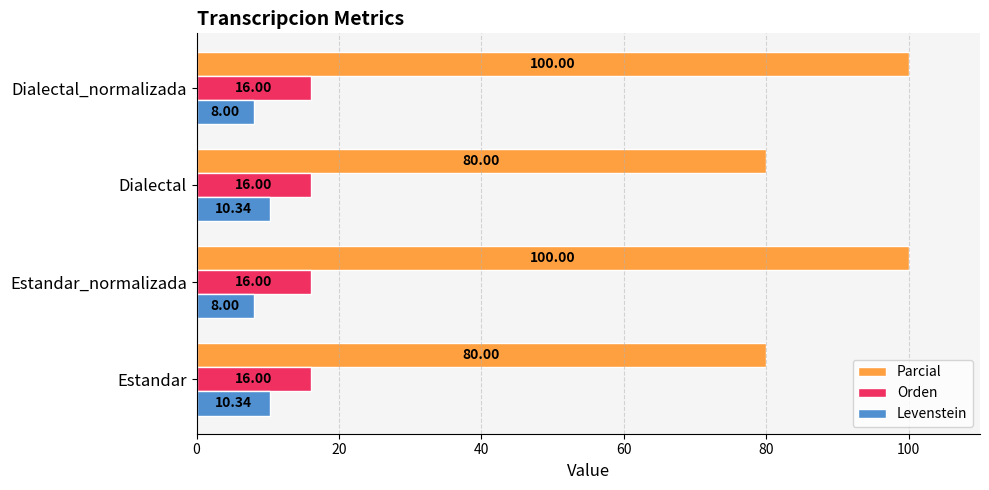

Which series has the widest spread of values?

Parcial